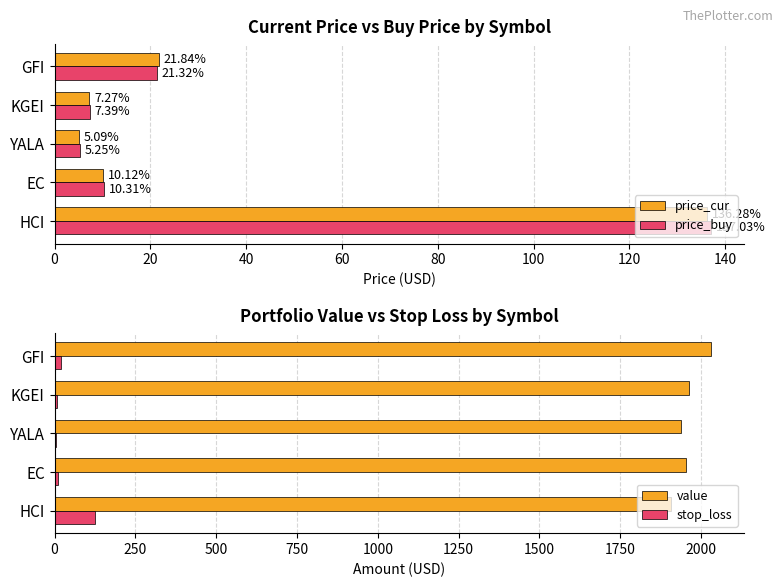

Is the value of price_buy at YALA greater than the value of price_cur at EC?

No